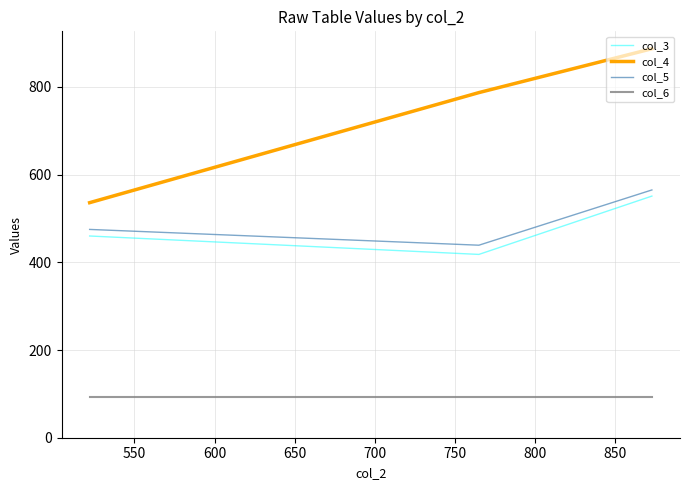

Which series has the largest total across all categories?

col_4